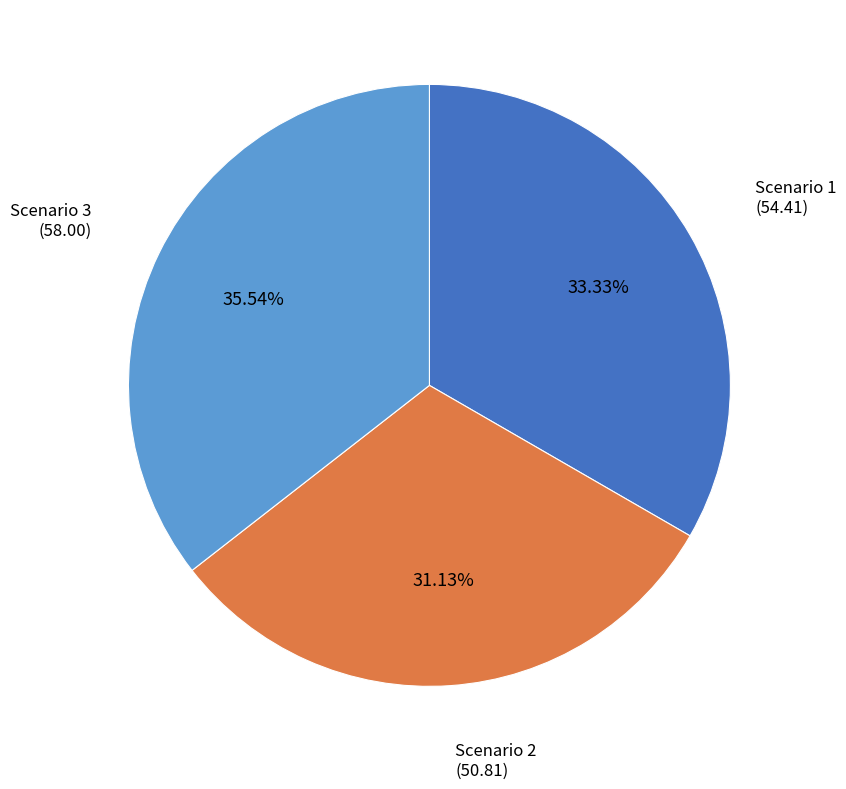

Is the sum of Scenario 1 and Scenario 2 greater than half?

Yes